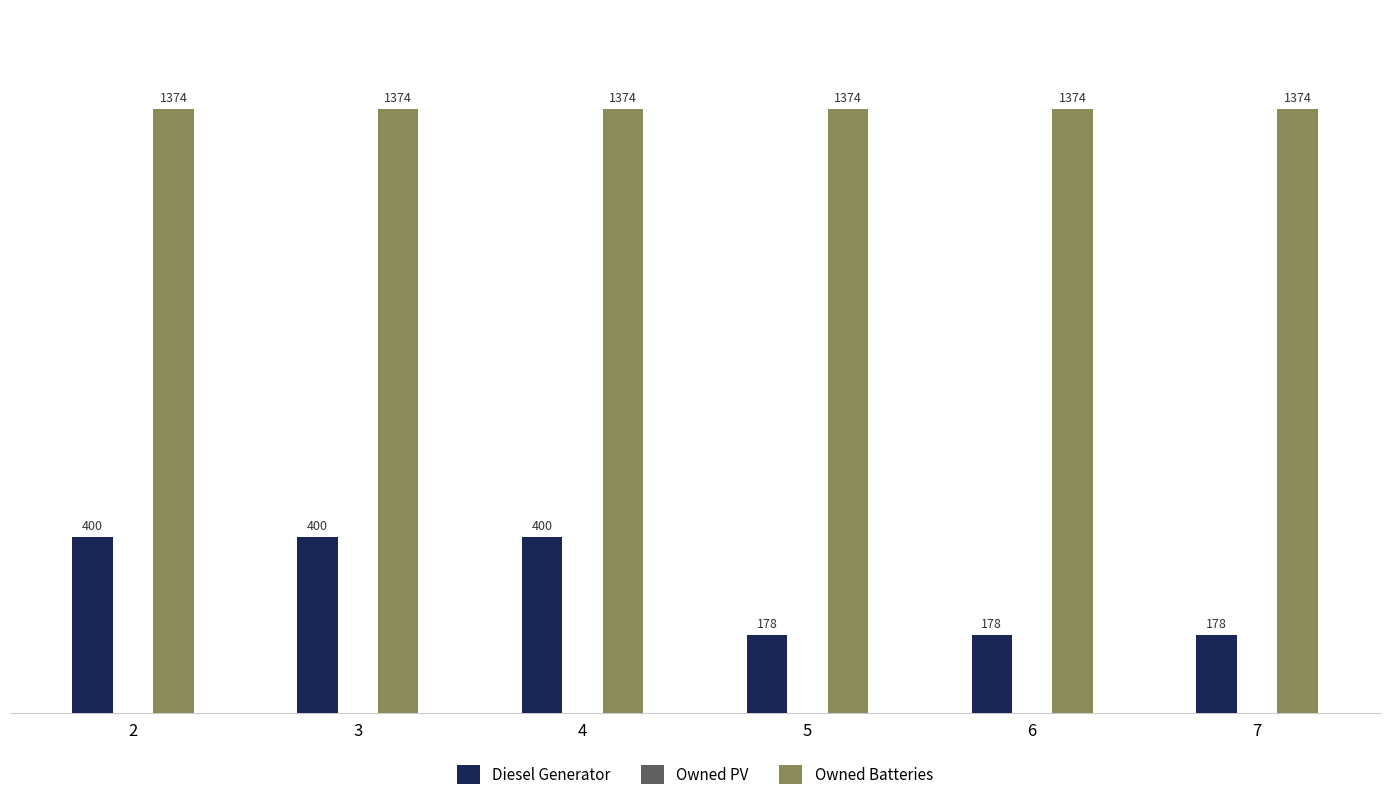

How many values in the Diesel Generator series are below 400?

3